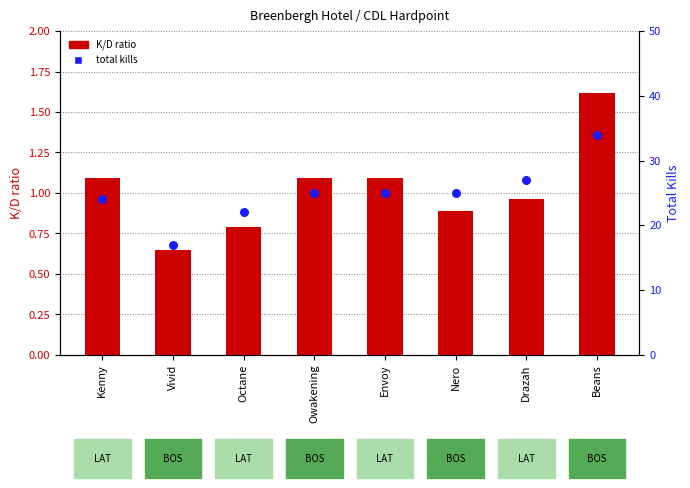

What is the total value across all series at Octane?

22.8